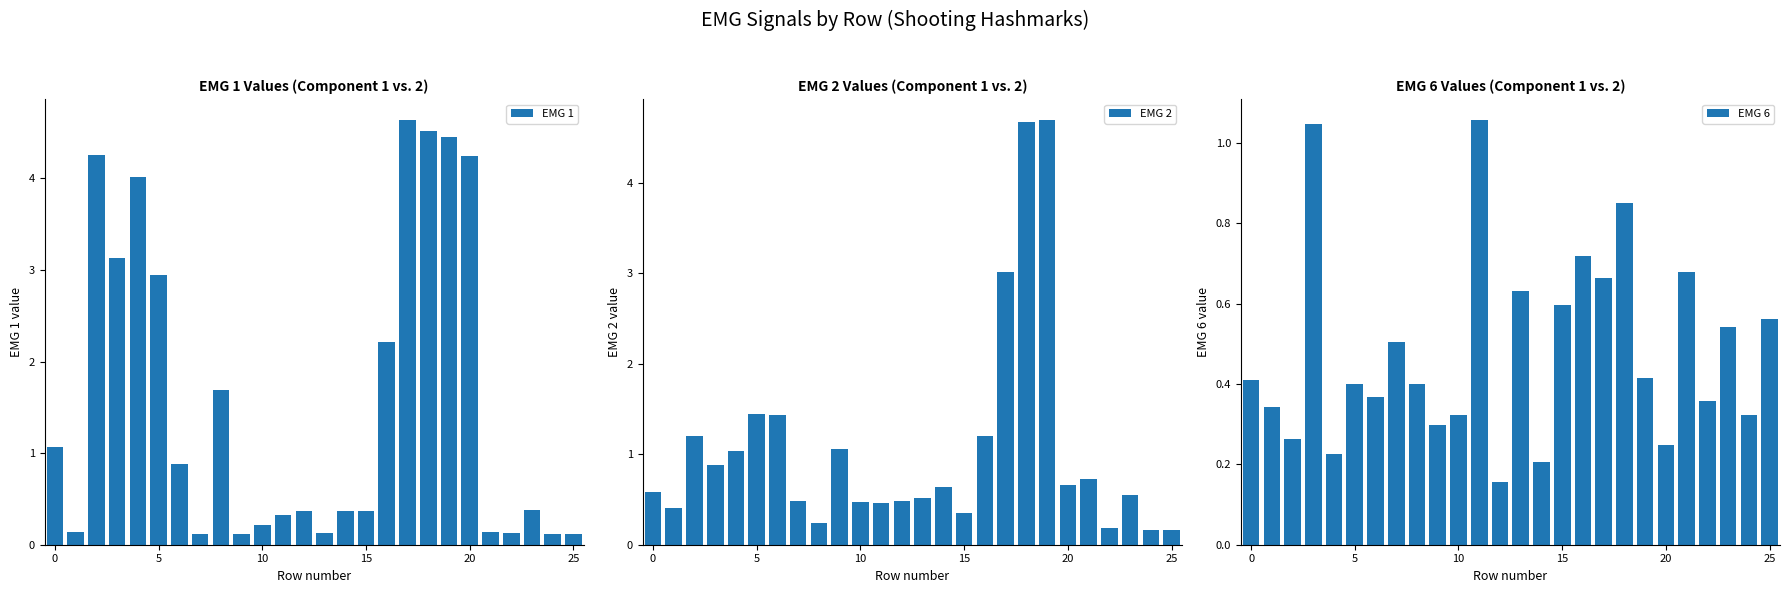

How many data points does each series have?

26